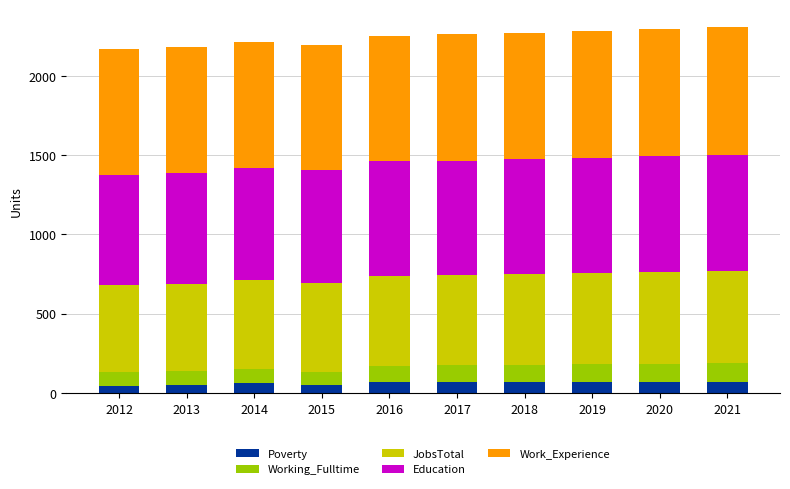

True or false: Poverty has a value of 68 at 2016.

True